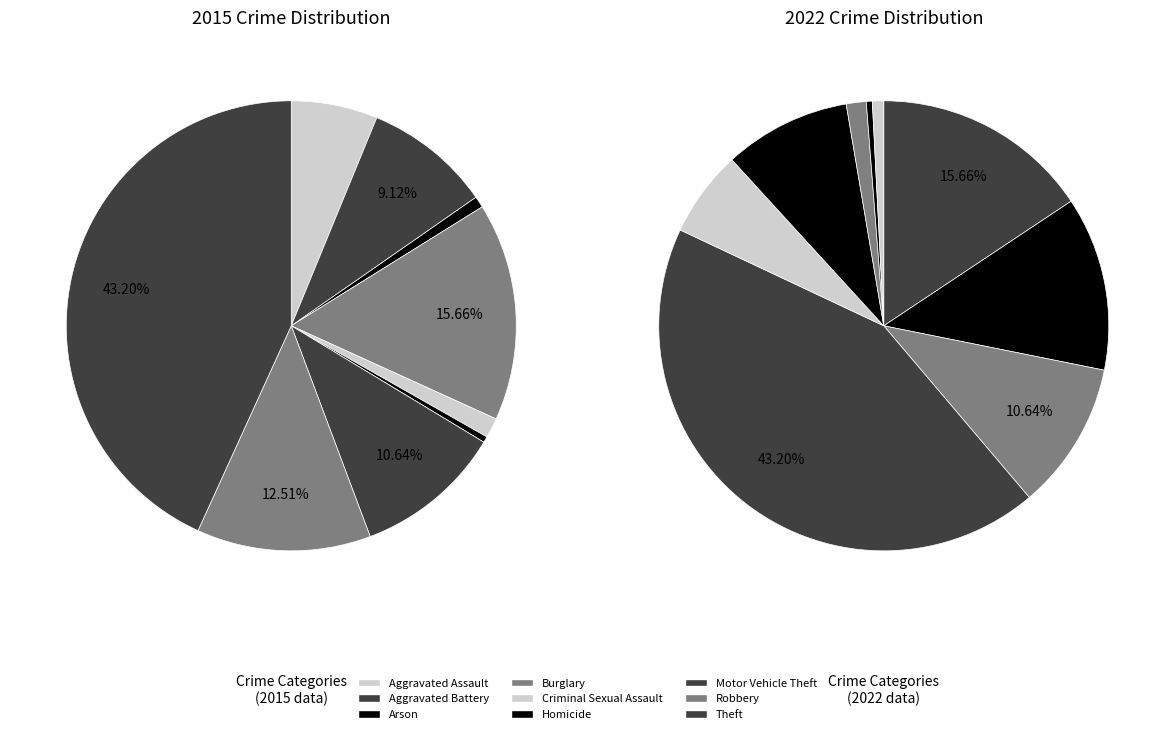

What is the ratio of the value at Aggravated Assault to the value at Homicide?

14.4